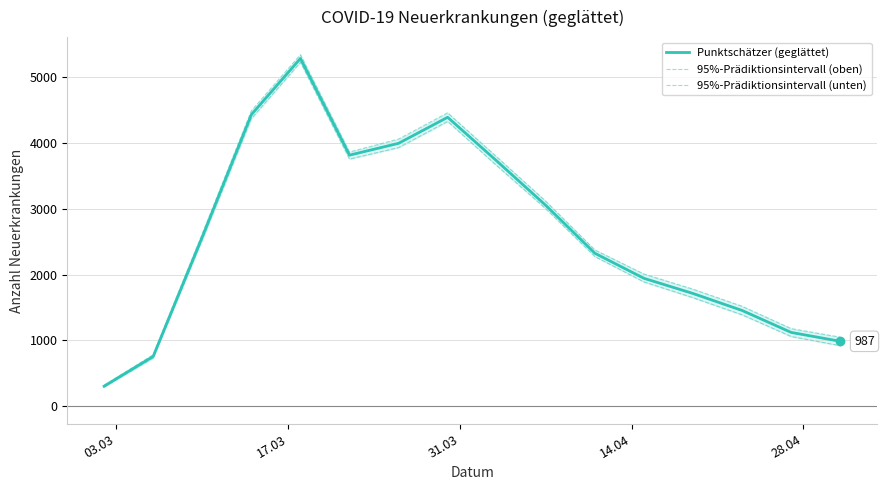

True or false: 95%-Prädiktionsintervall (unten) and 95%-Prädiktionsintervall (oben) intersect in this chart.

False